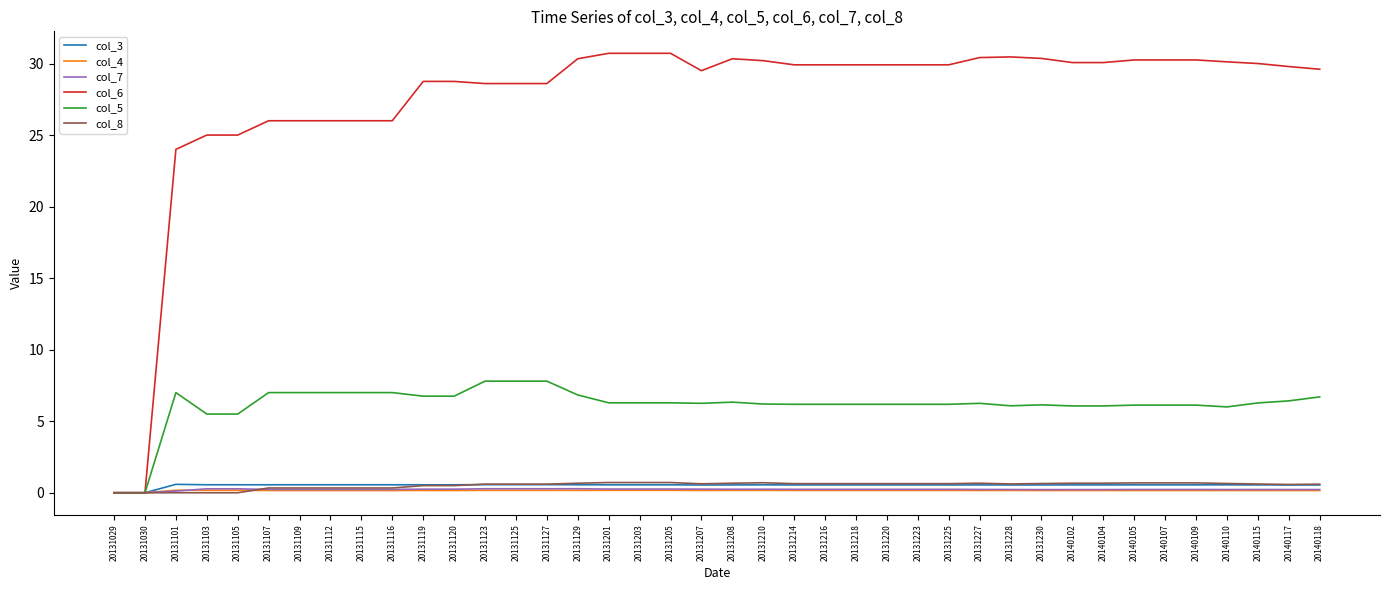

Is it true that col_3 equals 0.5 at 20140104?

True